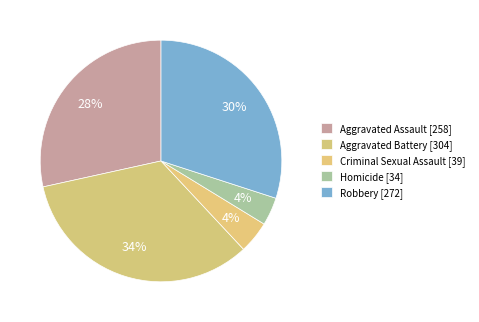

What is the total percentage of Criminal Sexual Assault and Homicide?

8.0%